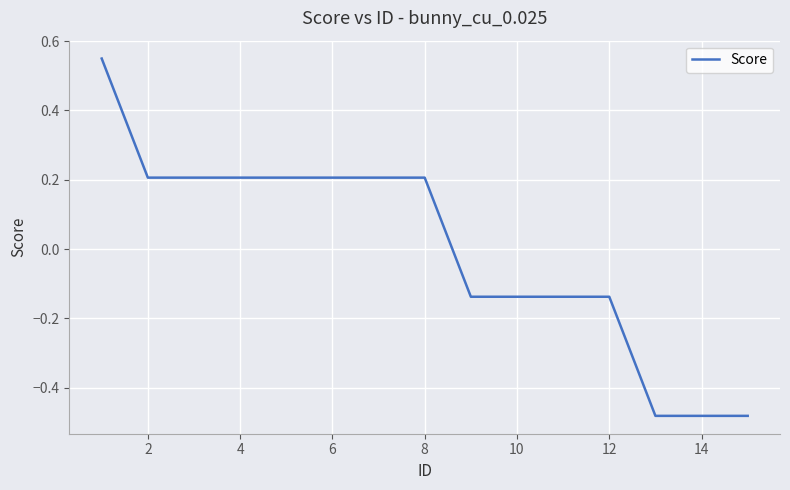

What is the difference between the maximum and minimum values?

1.0